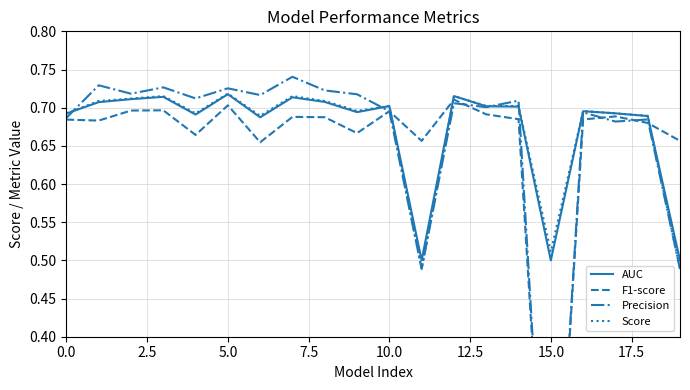

What is the lowest value of the Score series?

0.5